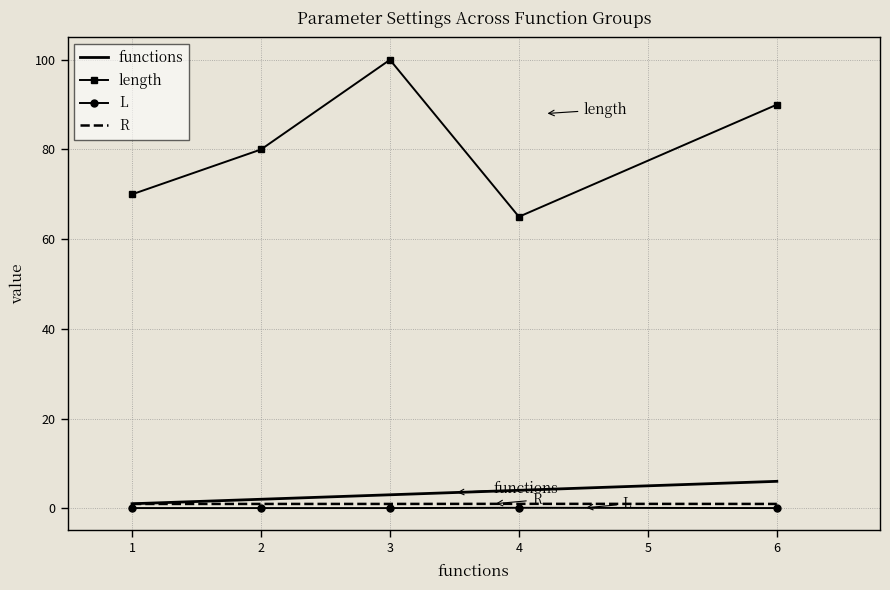

True or false: L and length intersect in this chart.

False